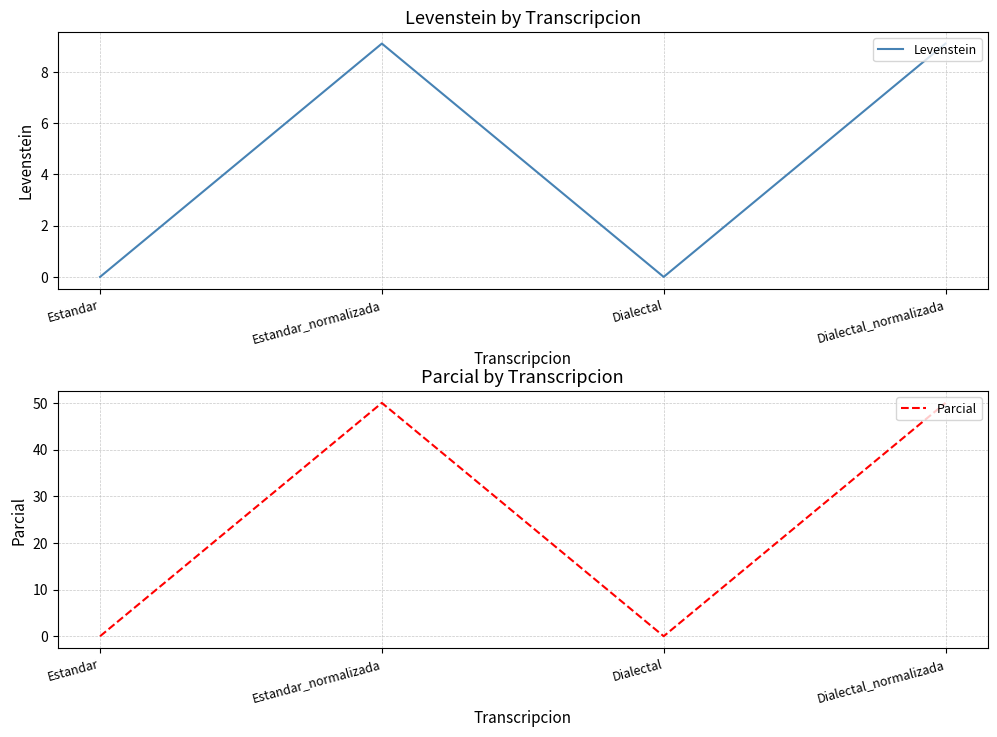

Is it true that Parcial equals 50.0 at Dialectal_normalizada?

True